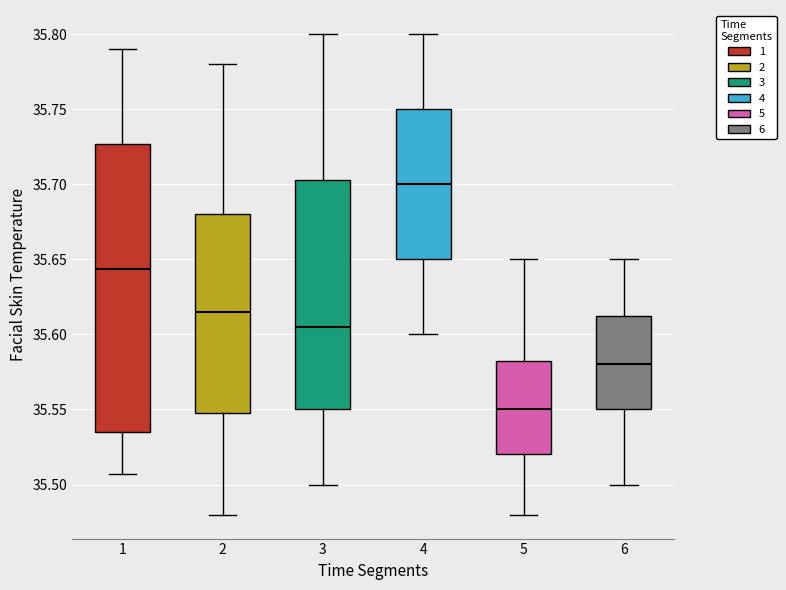

Which box is the tallest, from its lower edge to its upper edge?

1